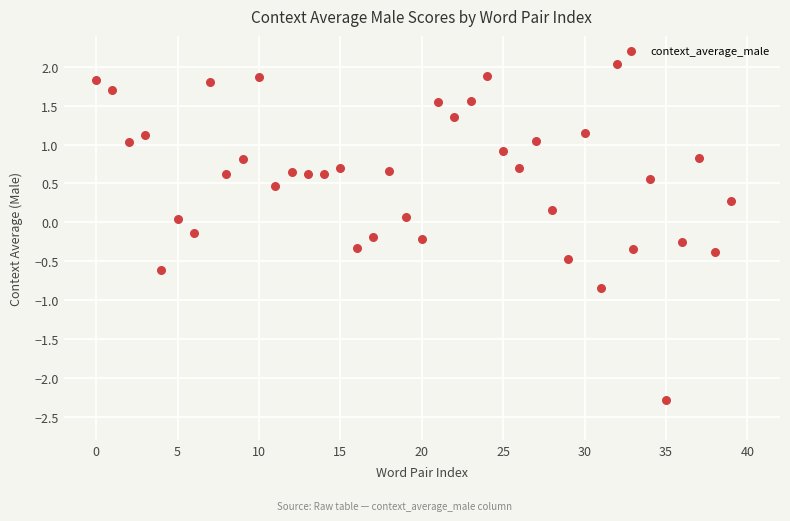

What is the range of Y values (max minus min)?

4.3